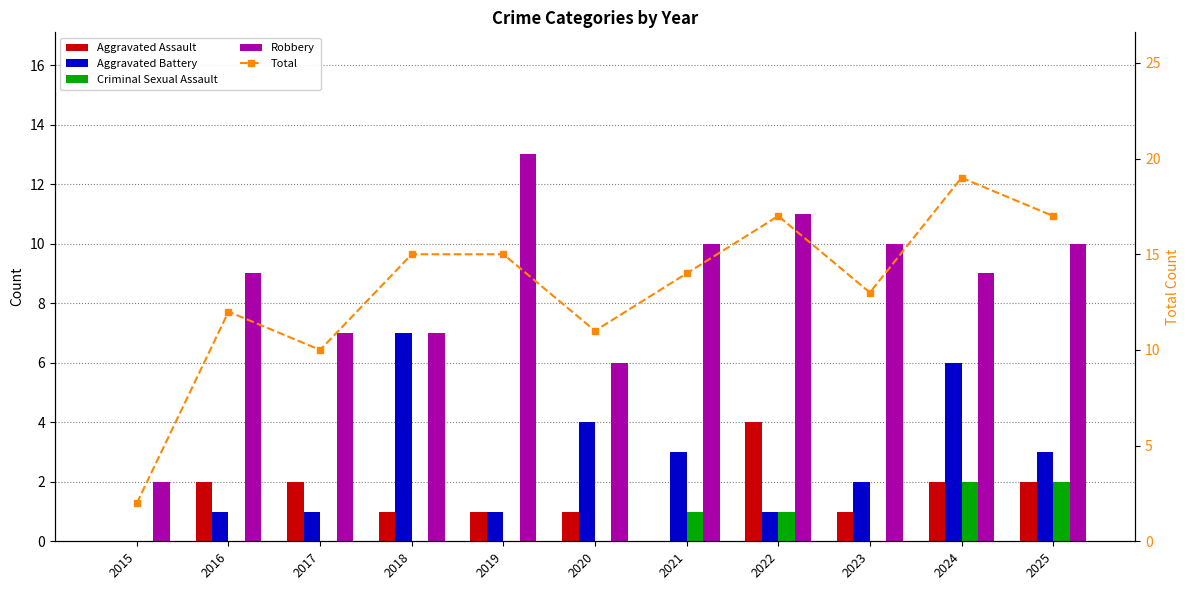

Reading left to right, extract all data points from this chart.

Aggravated Assault: 0	2	2	1	1	1	0	4	1	2	2
Aggravated Battery: 0	1	1	7	1	4	3	1	2	6	3
Criminal Sexual Assault: 0	0	0	0	0	0	1	1	0	2	2
Robbery: 2	9	7	7	13	6	10	11	10	9	10
Total: 2	12	10	15	15	11	14	17	13	19	17